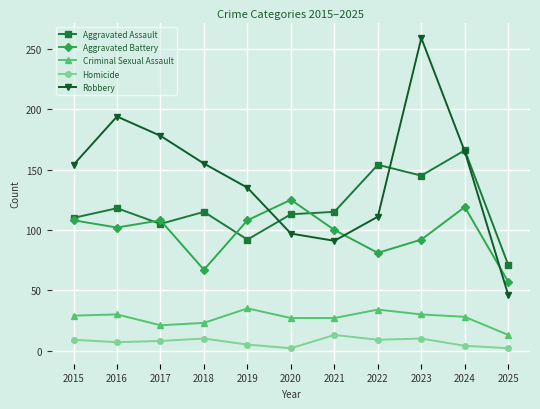

True or false: Robbery and Criminal Sexual Assault cross at least once.

False